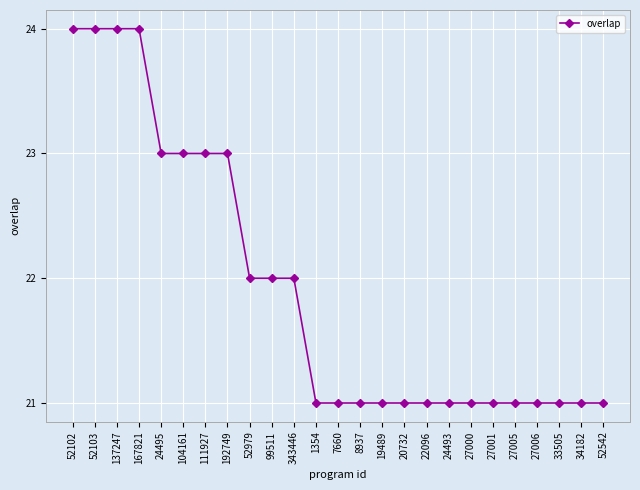

How many lines are shown in the chart?

1